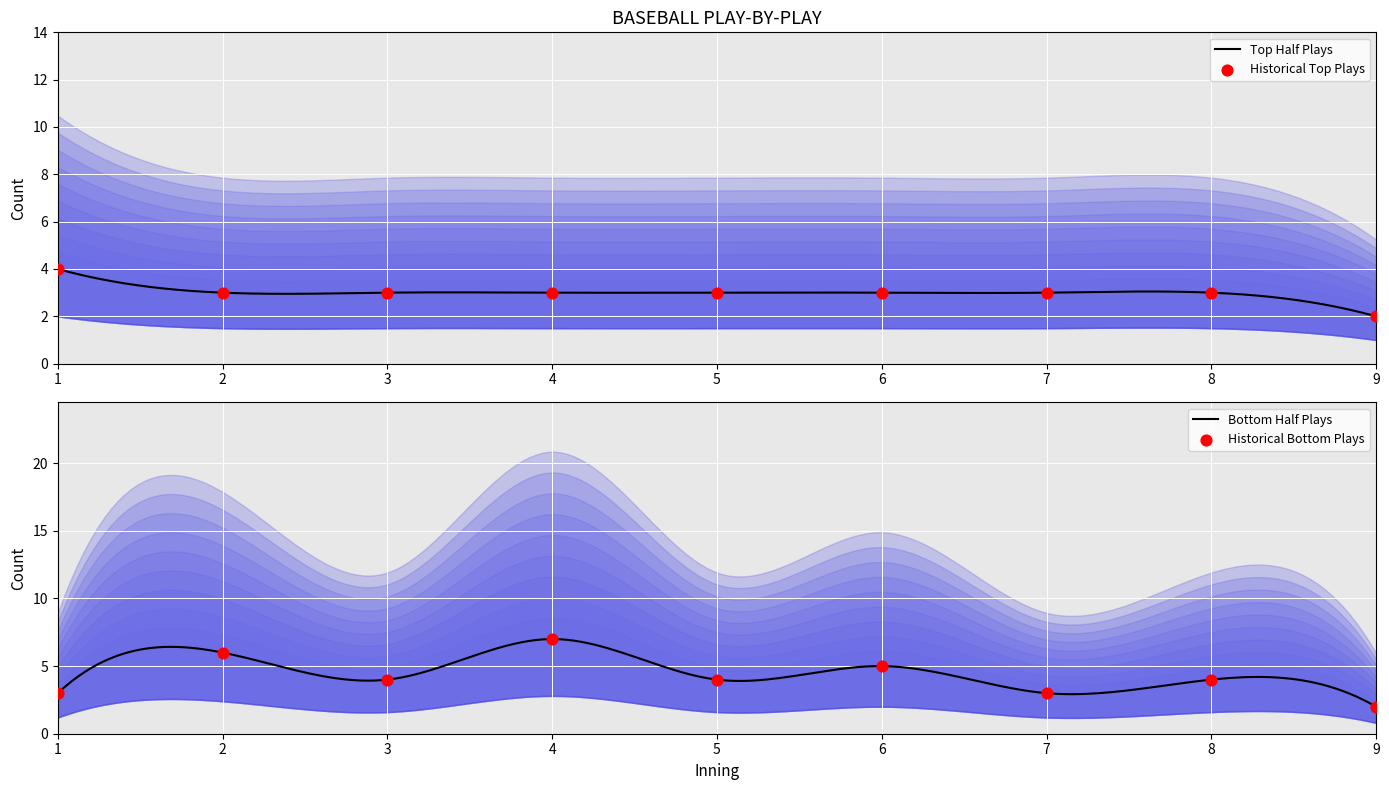

At how many categories does at least one series exceed 6?

1